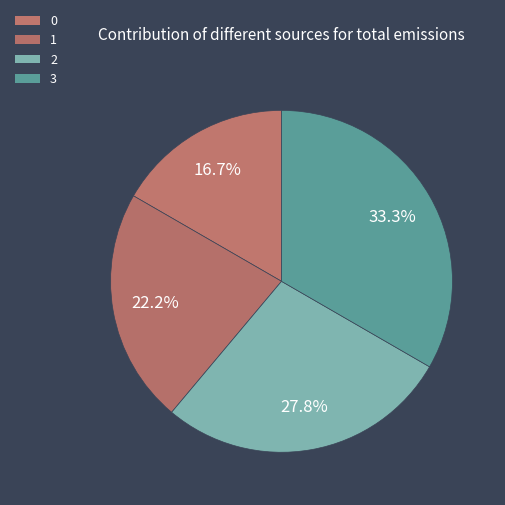

How many slices are in this pie chart?

4